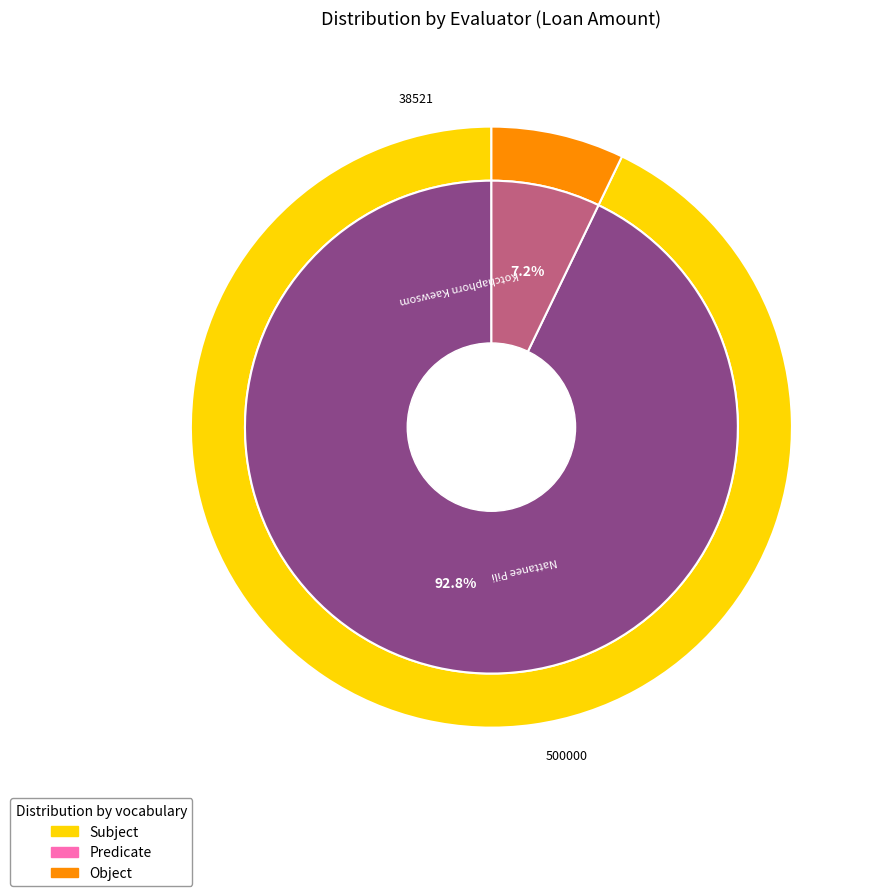

Which category has the smallest portion of the pie?

6005732 : Kotchaphorn Kaewsom